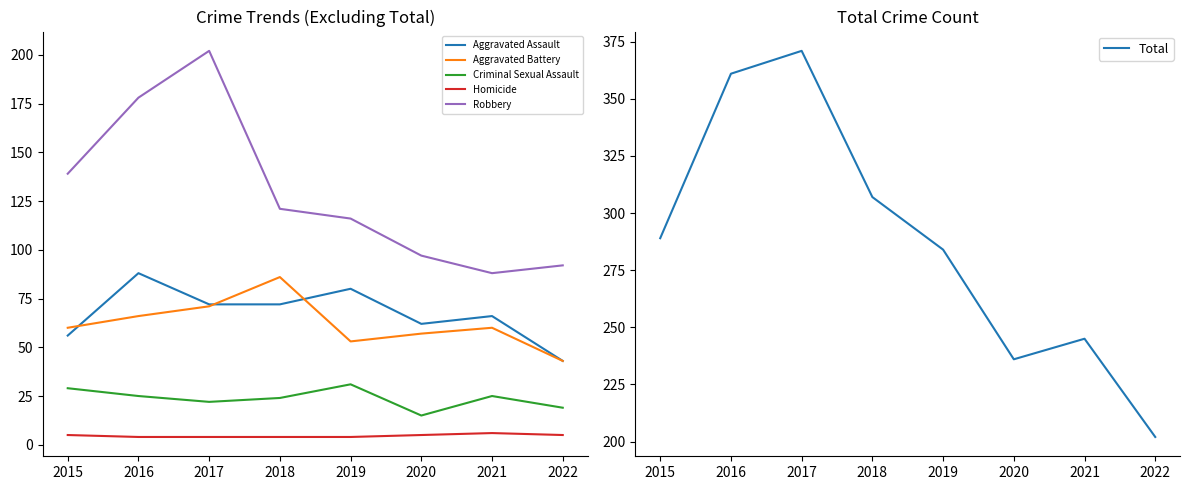

Which series changed the most between 2016 and 2022?

Total